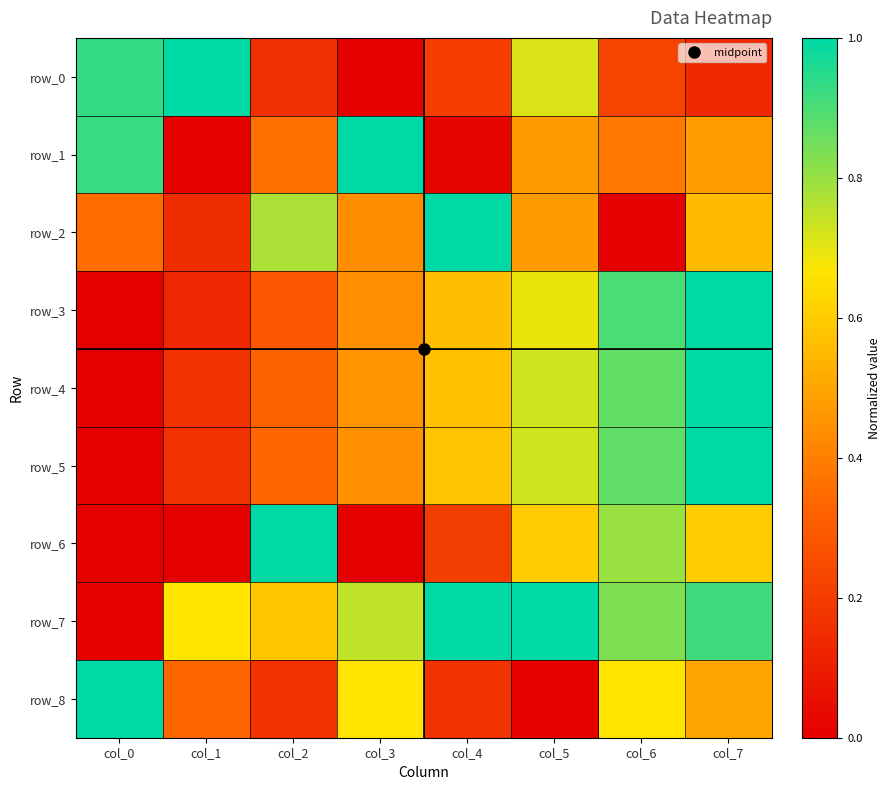

What is the highest value of the row_5 series?

1.0